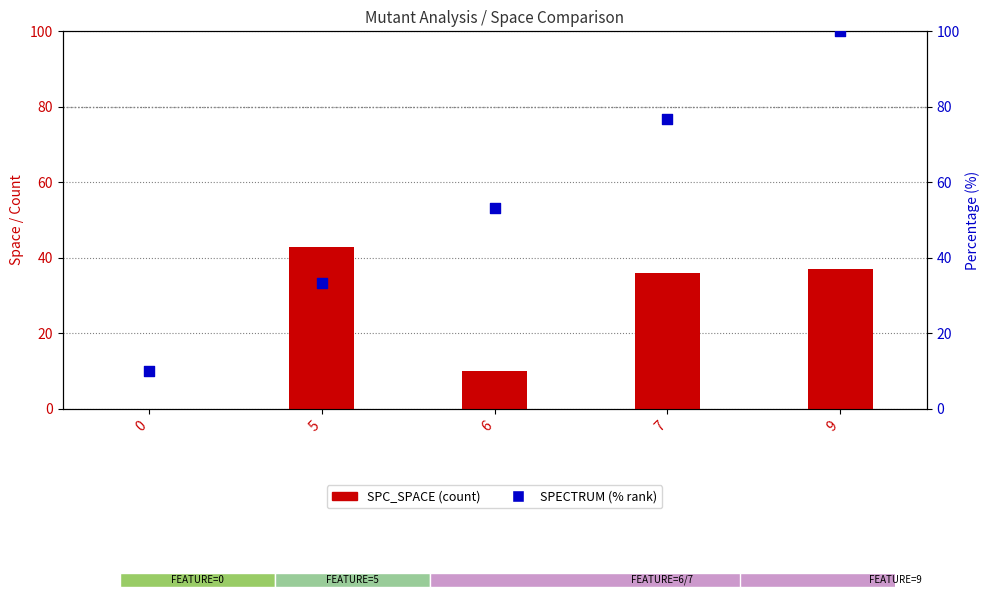

At which category is the sum across all series the highest?

9